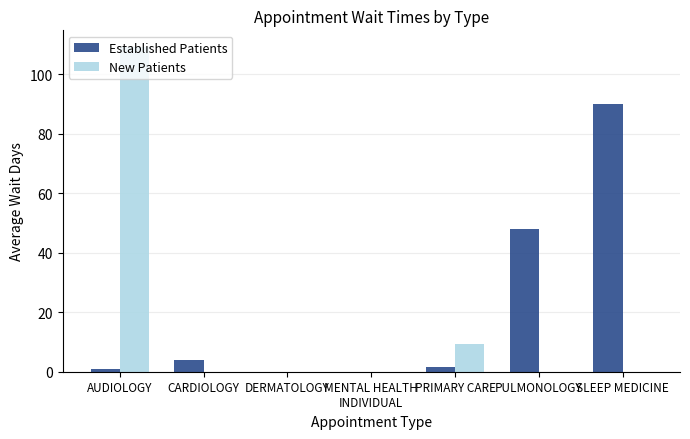

Which label corresponds to the largest value in the chart?

AUDIOLOGY